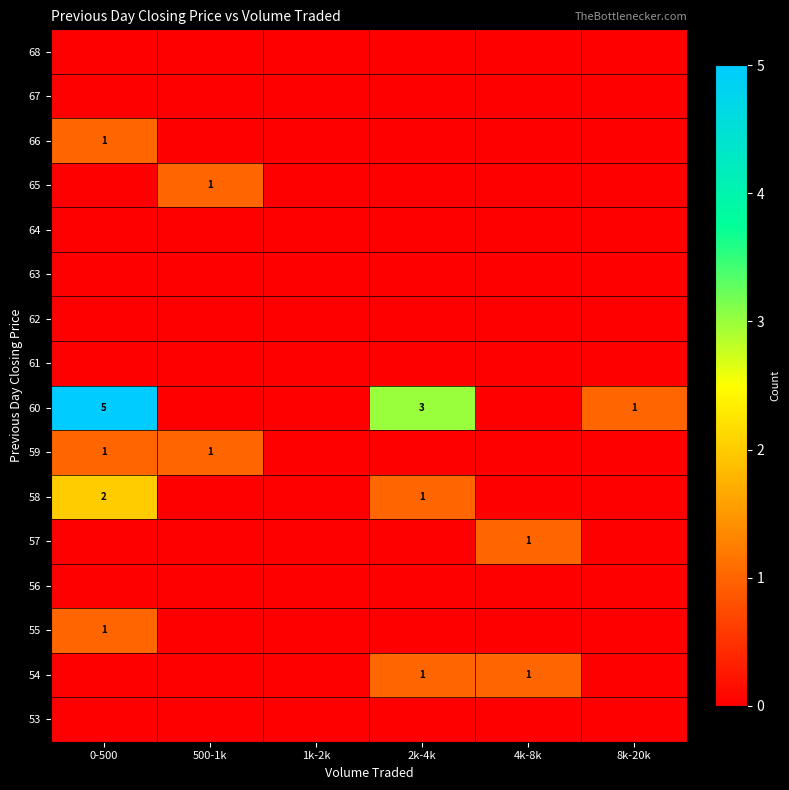

The value of 60 at 2k-4k is 2. True or false?

False